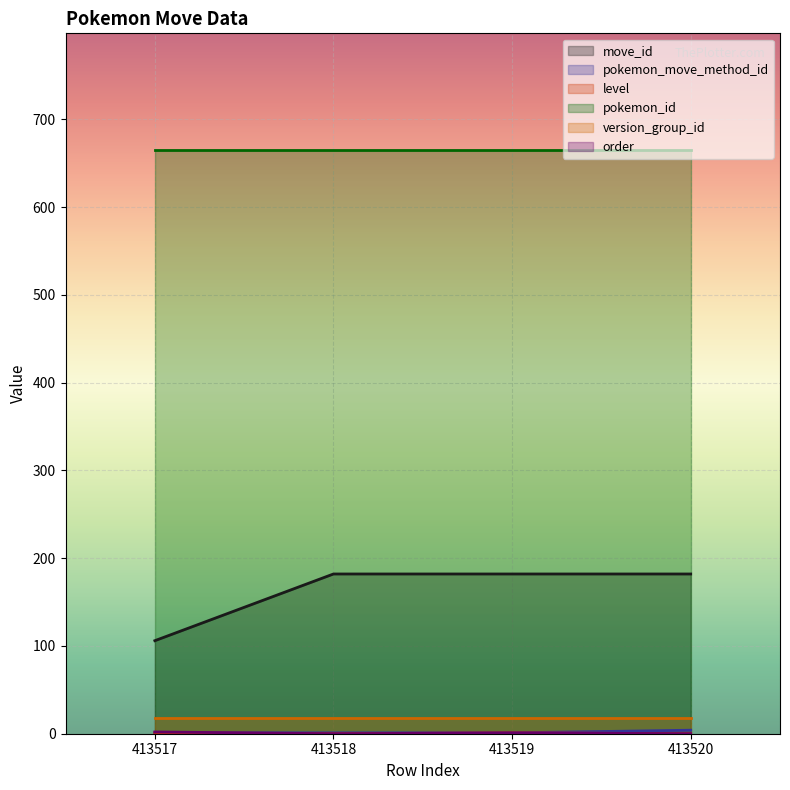

How many values in the order series exceed 1?

1